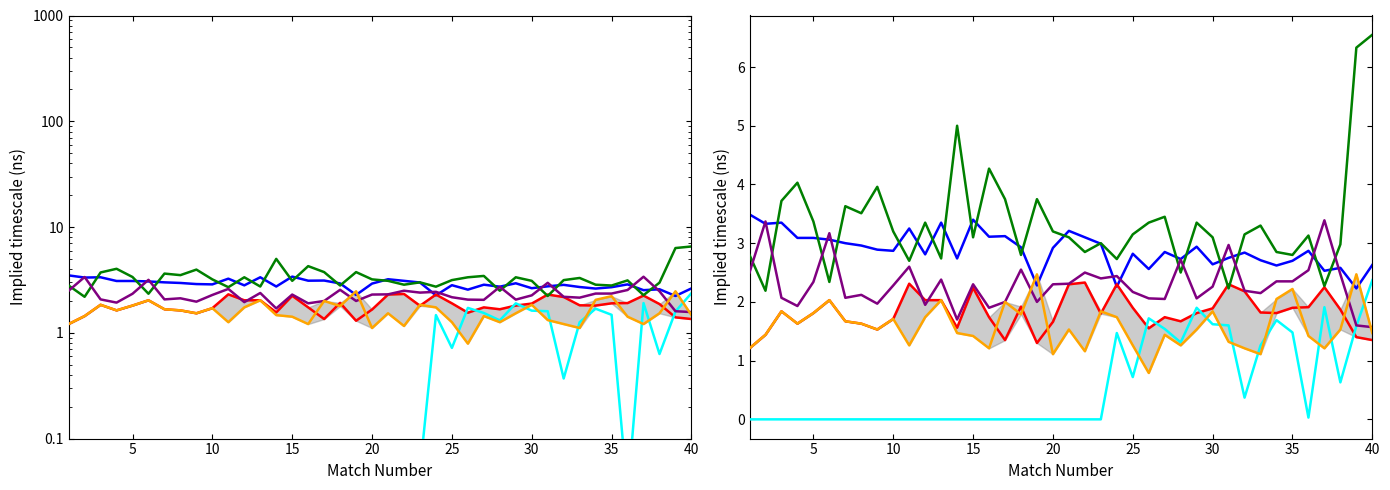

How many series are shown in this chart?

6